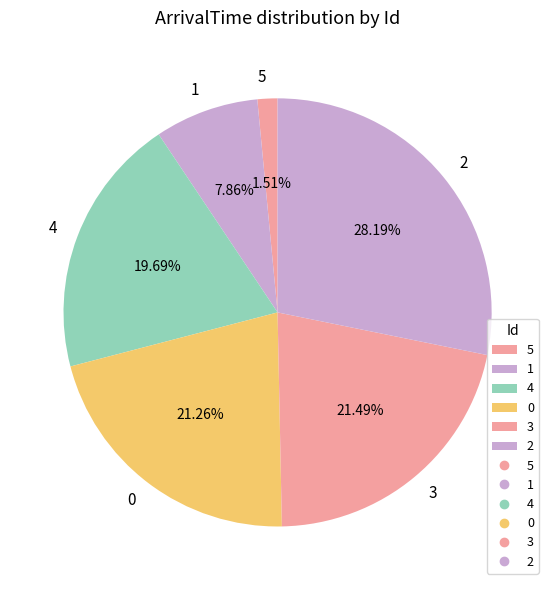

Does 1 account for over 50% of the chart?

No